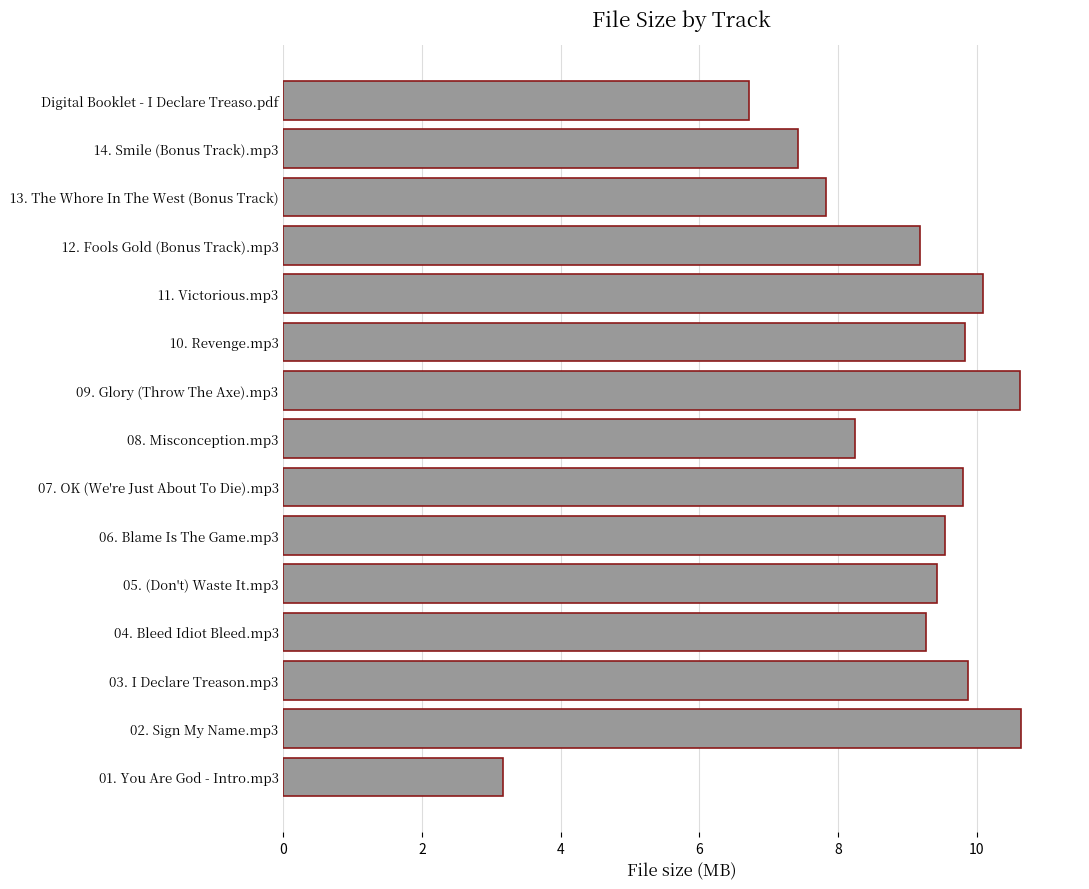

Read the value at 07. OK (We're Just About To Die).mp3.

9.8